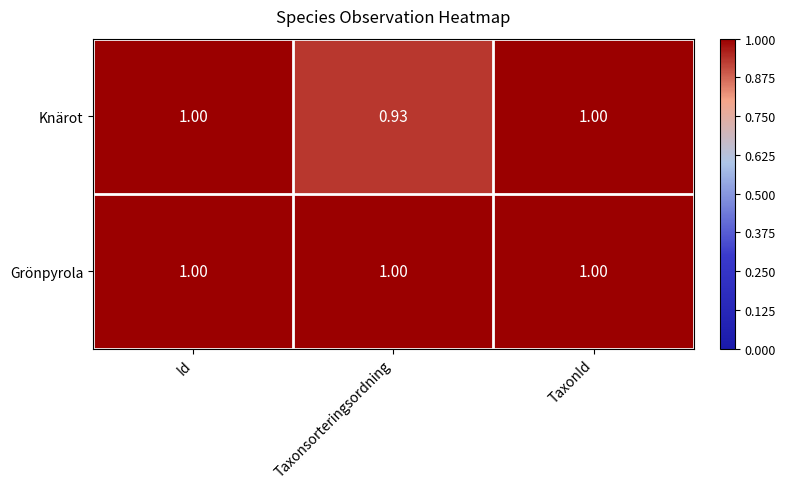

Which label corresponds to the smallest value in the chart?

Taxonsorteringsordning